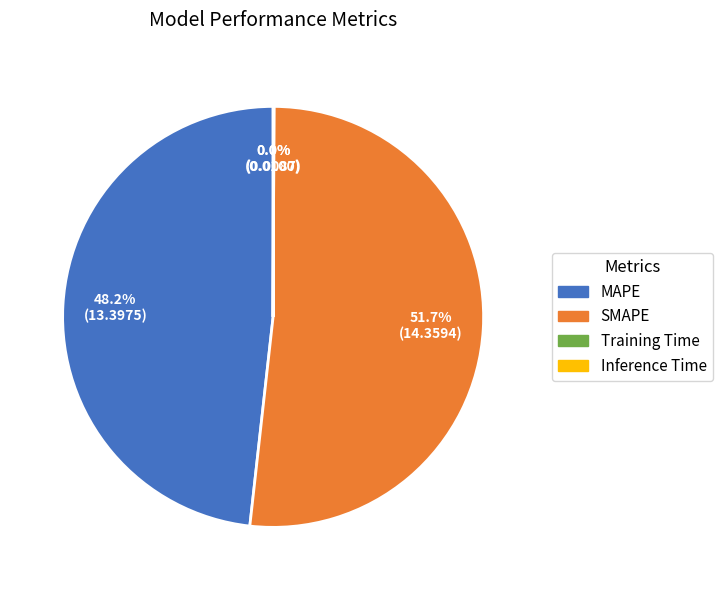

Do SMAPE and MAPE together represent more than half of the pie?

Yes